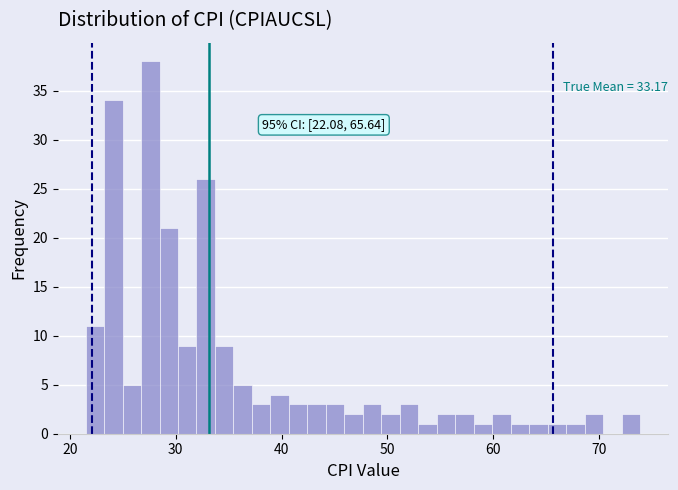

Read against the x-axis, roughly where is the centre of the tallest bar?

28